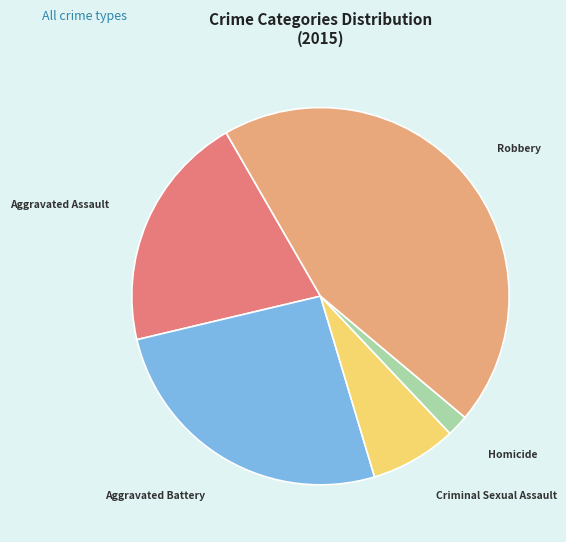

Does any single category account for the majority?

No